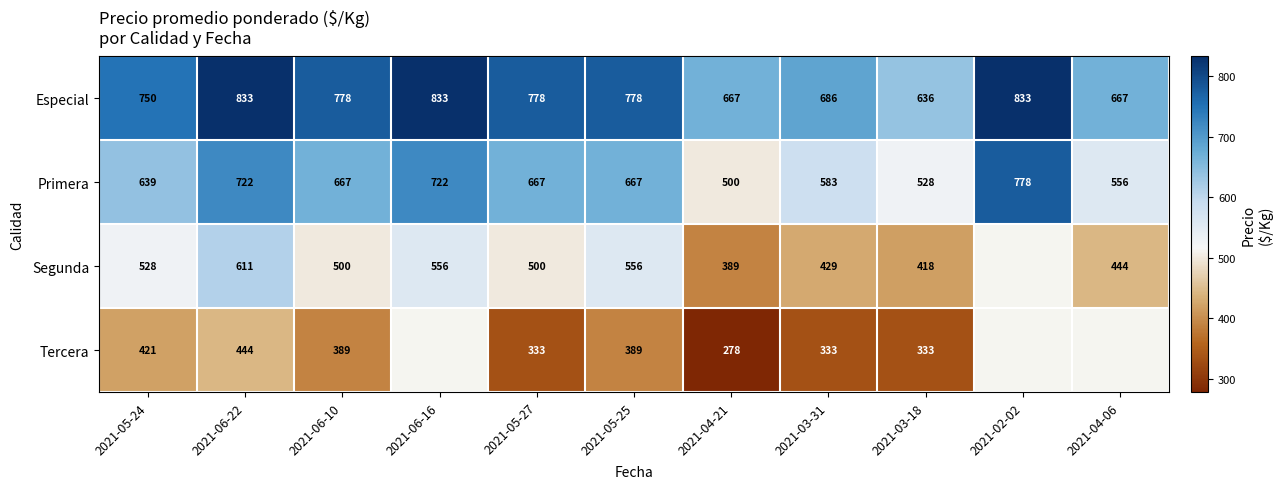

What is the sum of the Tercera values at 2021-03-31 and 2021-04-21?

611